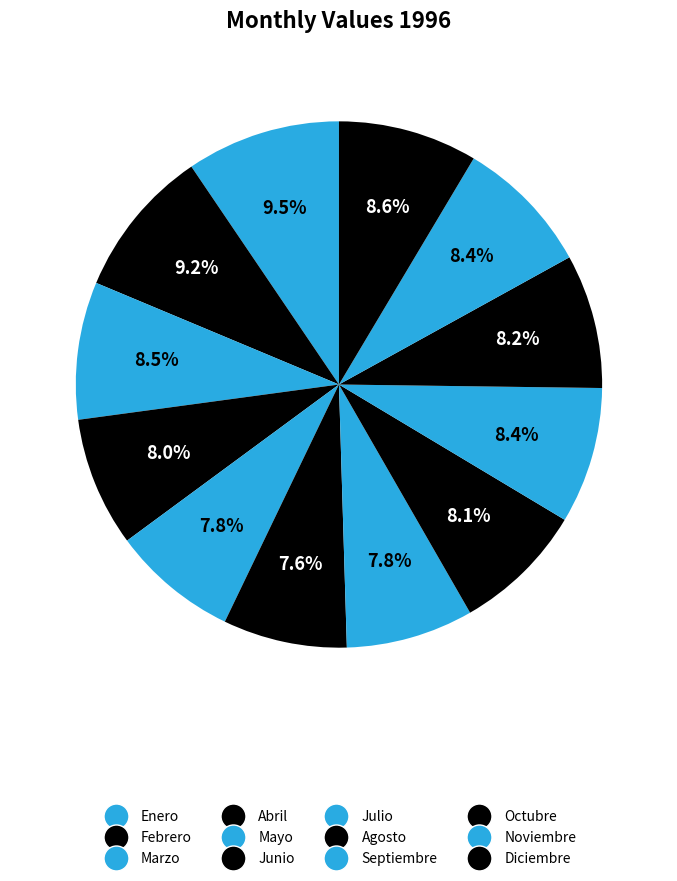

Which slice is the largest?

Enero